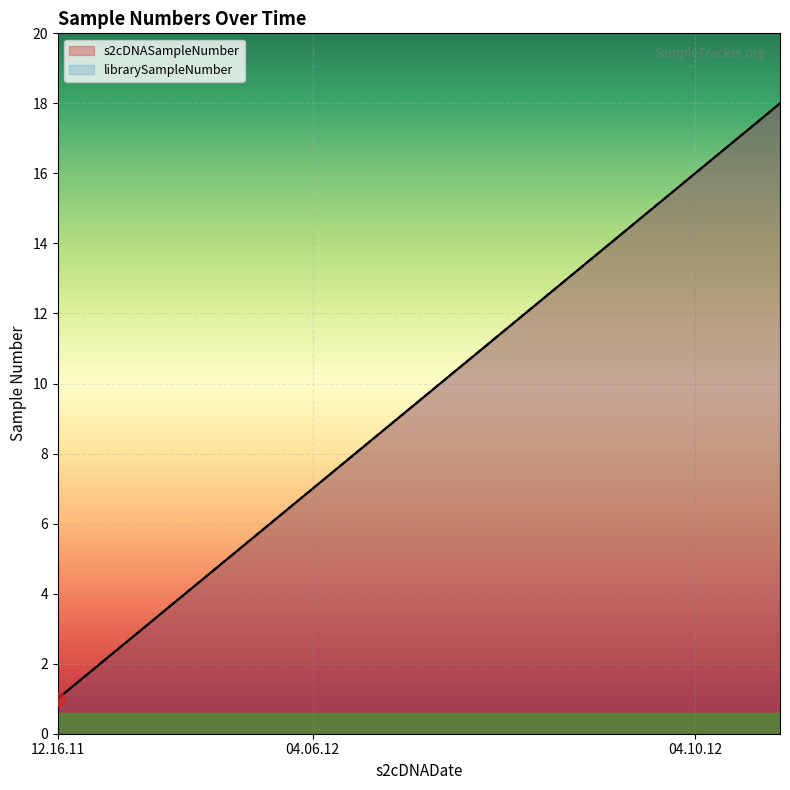

The s2cDNASampleNumber series shows 17 at 04.10.12. True or false?

True